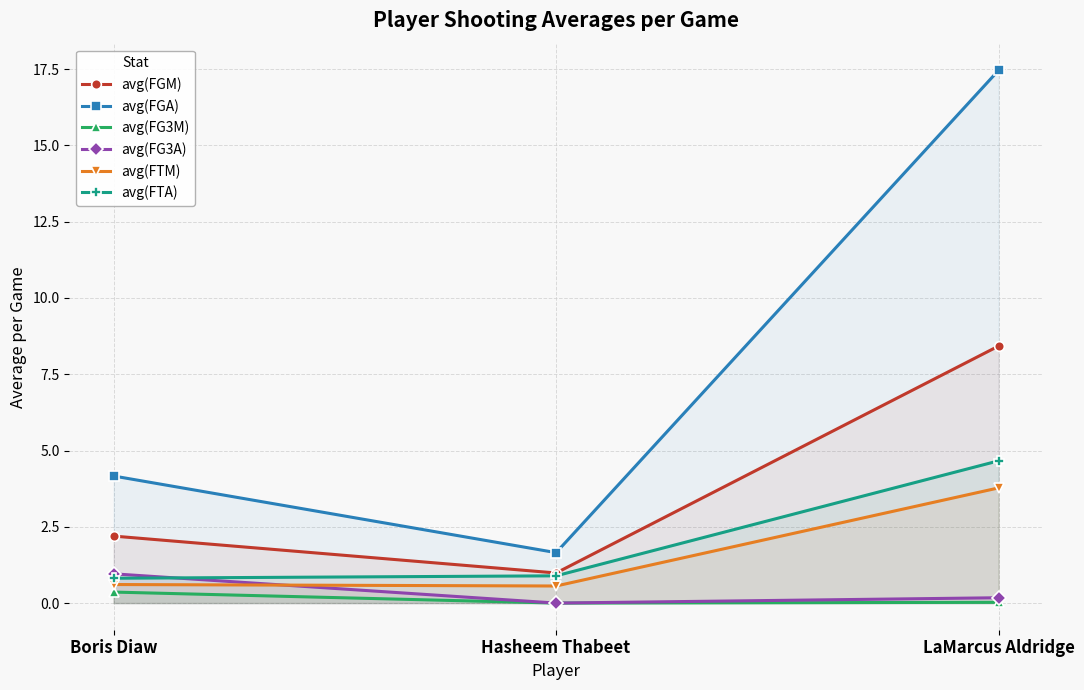

At how many categories does at least one series exceed 9?

1